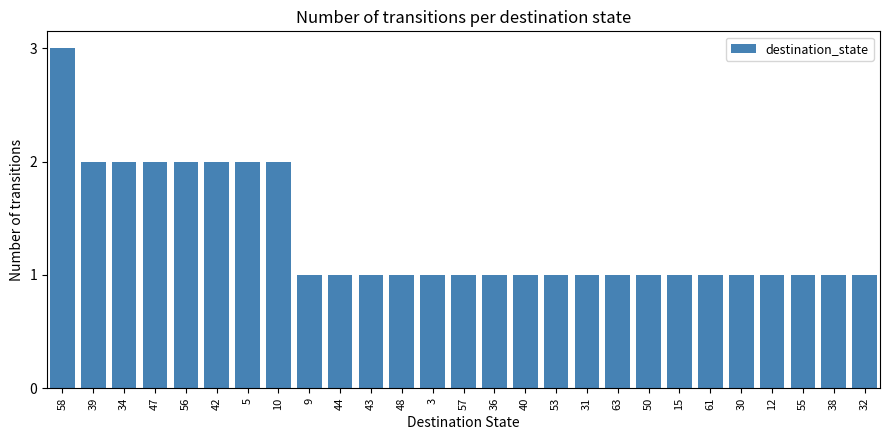

What is the label of the 4th bar from the right?

12